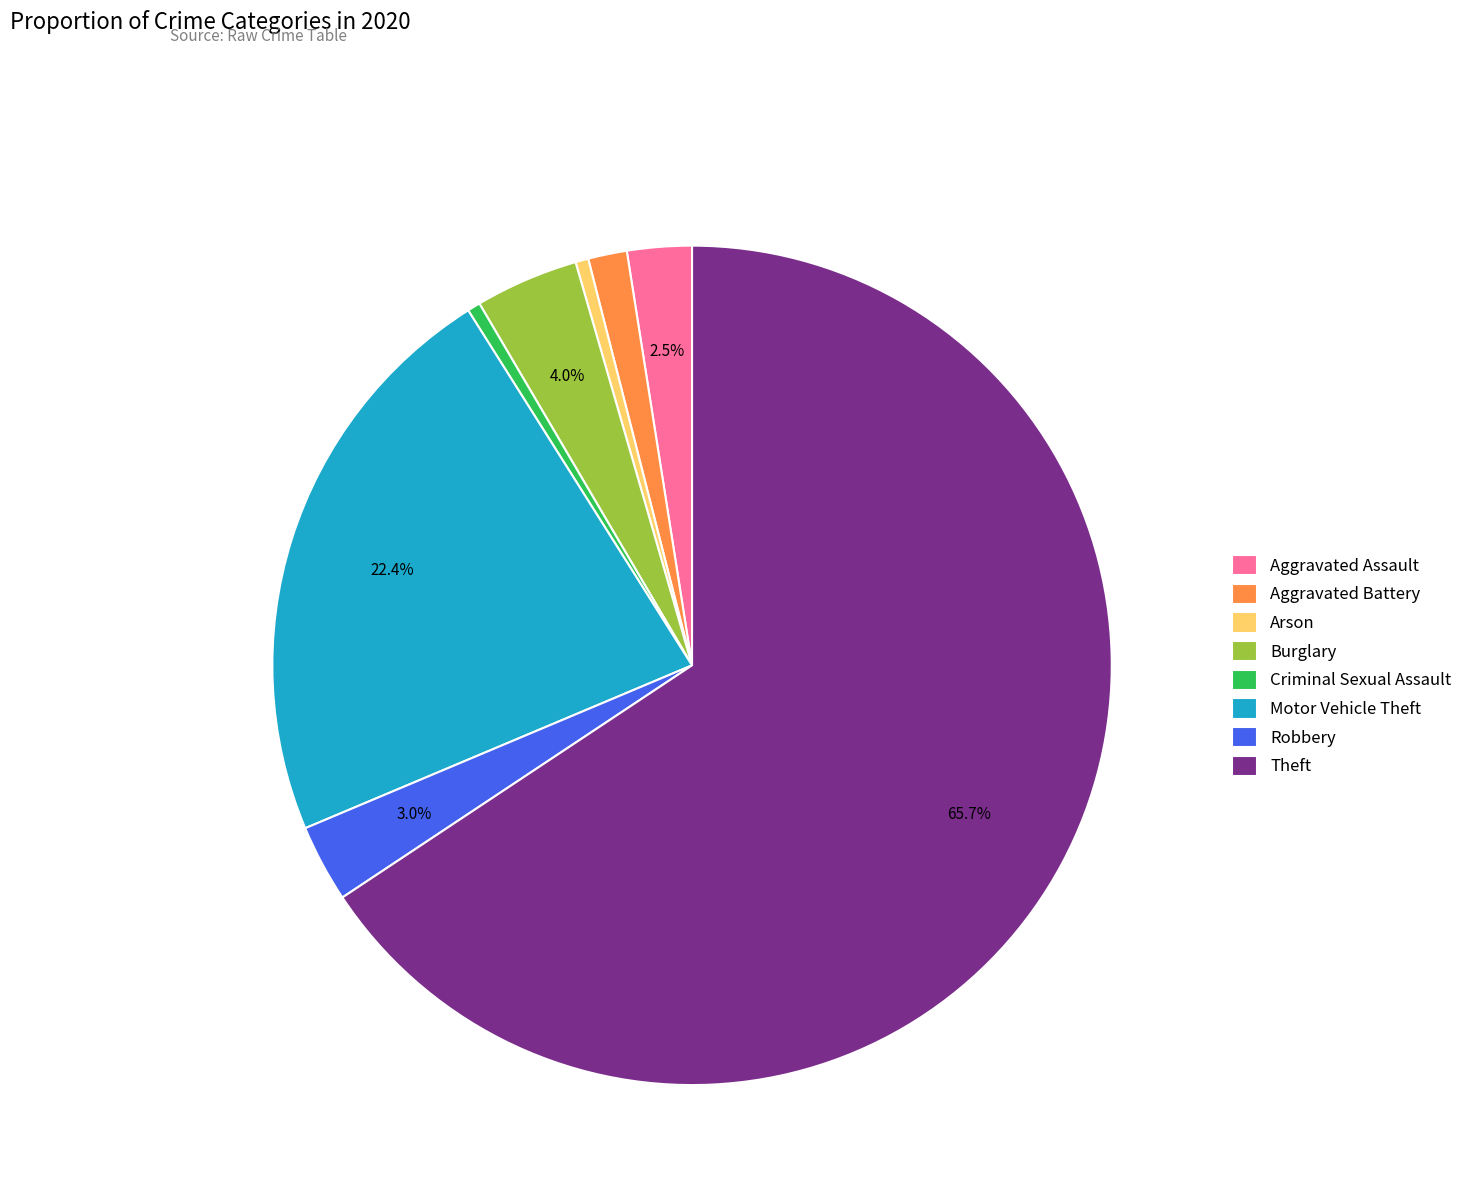

Does any single category account for the majority?

Yes